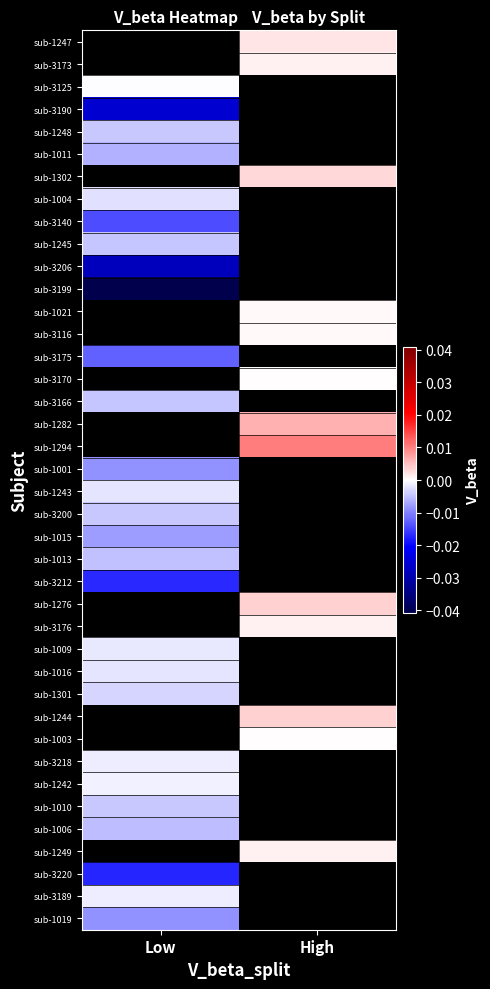

Count the number of categories in the chart.

2